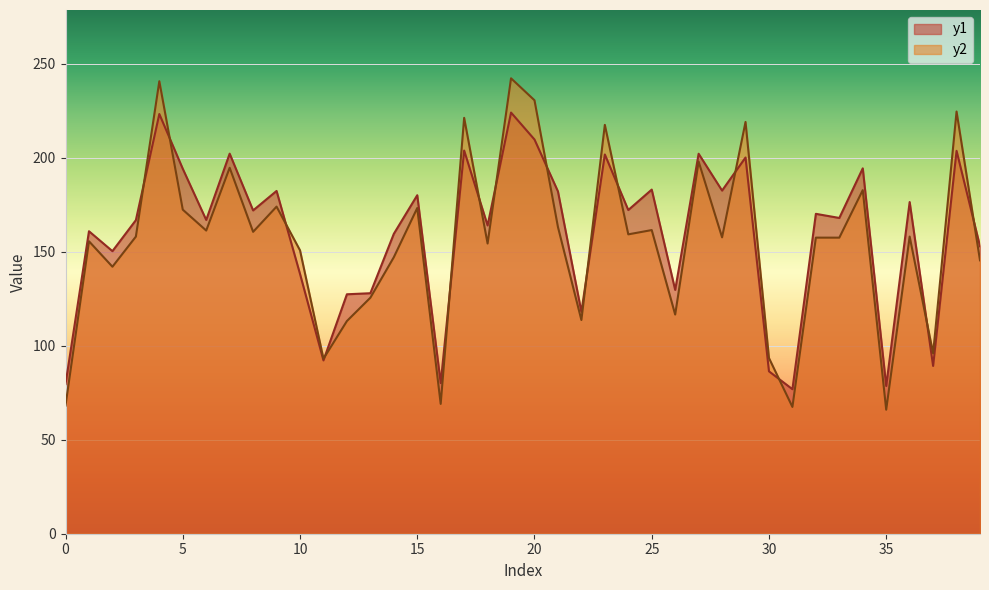

The value of y2 at 21 is 262.5. True or false?

False